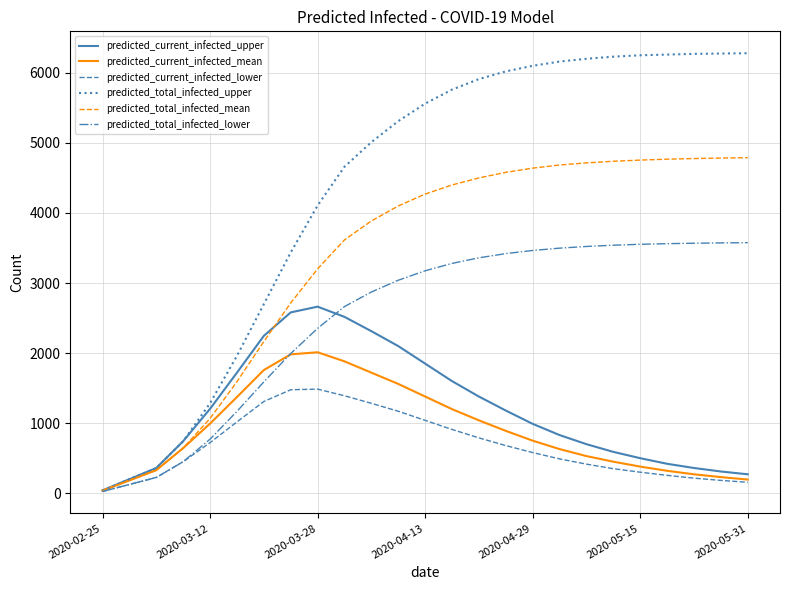

Which series has the largest range (max minus min)?

predicted_total_infected_upper